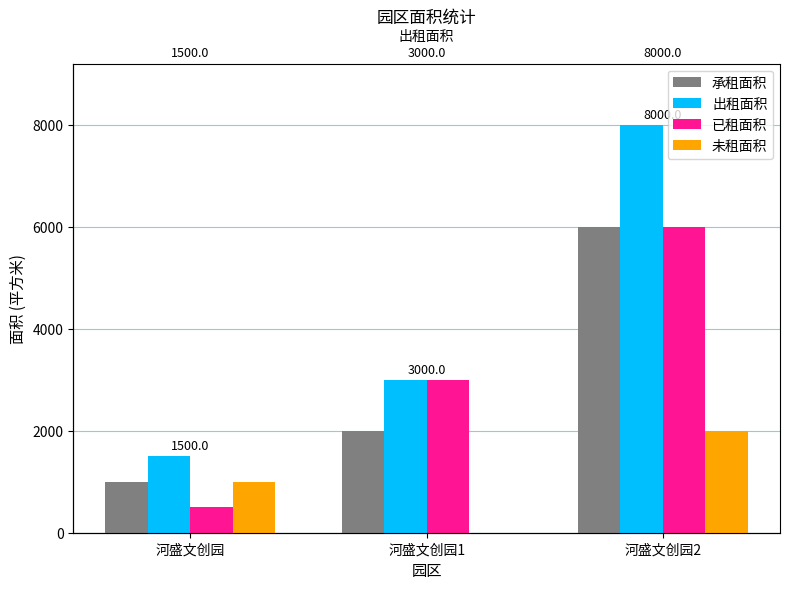

What are all the series names shown in the legend?

承租面积, 出租面积, 已租面积, 未租面积